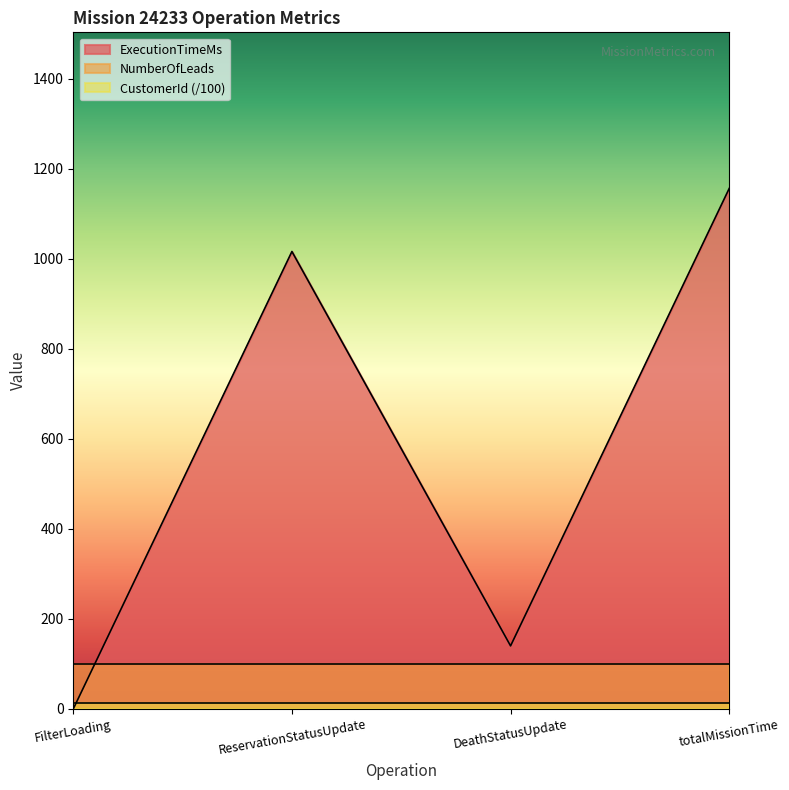

Which label corresponds to the smallest value in the chart?

FilterLoading